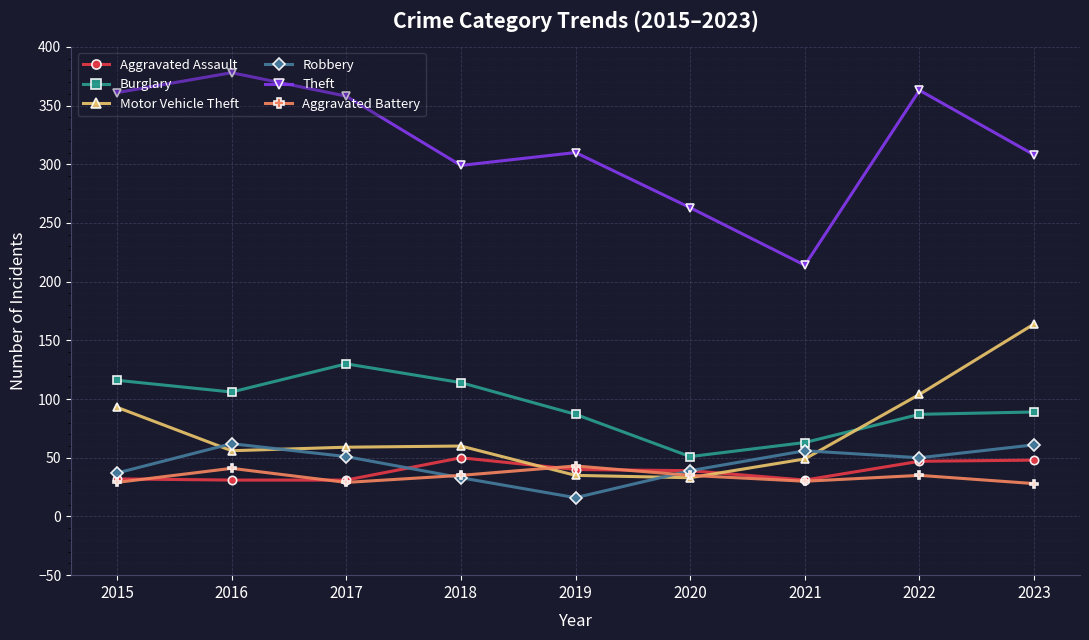

The value of Motor Vehicle Theft at 2017 is 59. True or false?

True